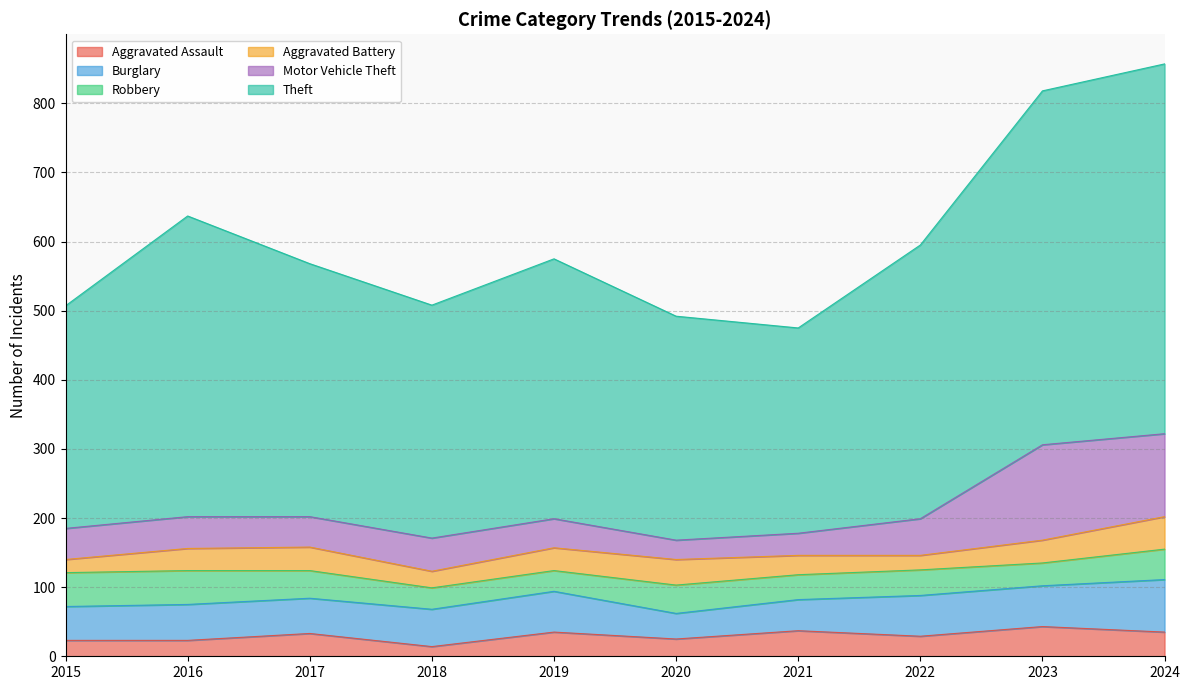

What is the maximum value for Aggravated Battery?

47